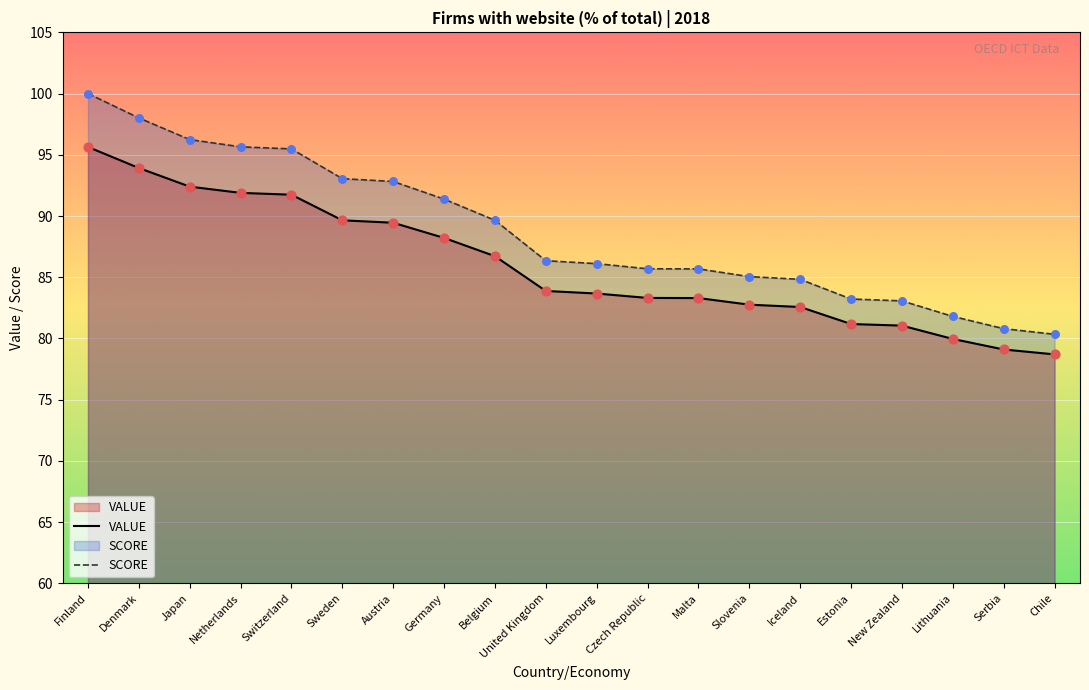

What is the total value across all series at United Kingdom?

170.2